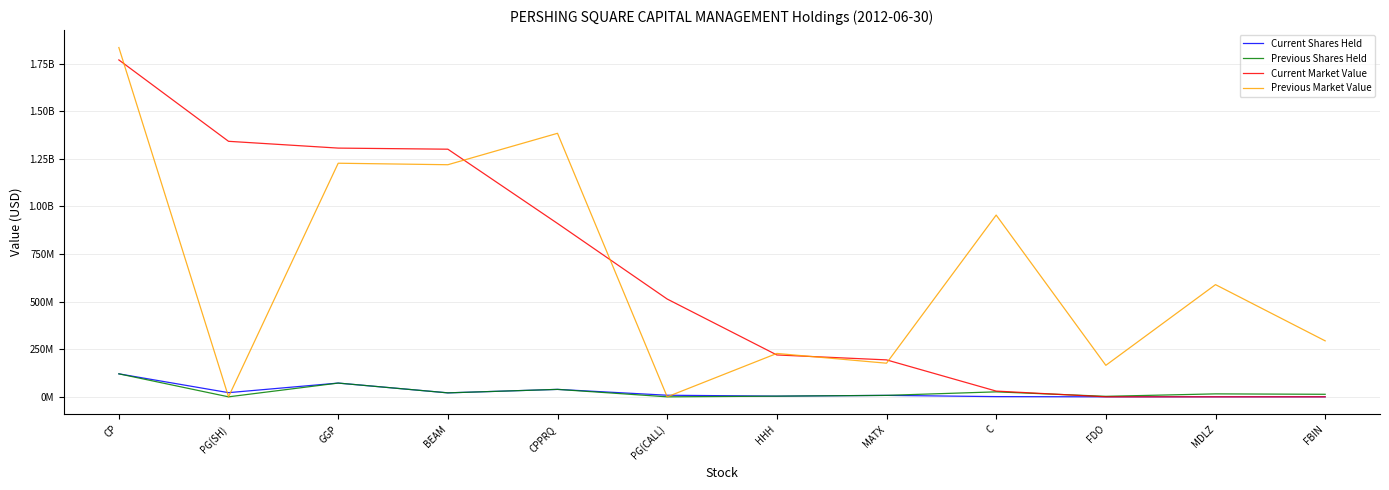

What are all the series names shown in the legend?

Current Shares Held, Previous Shares Held, Current Market Value, Previous Market Value